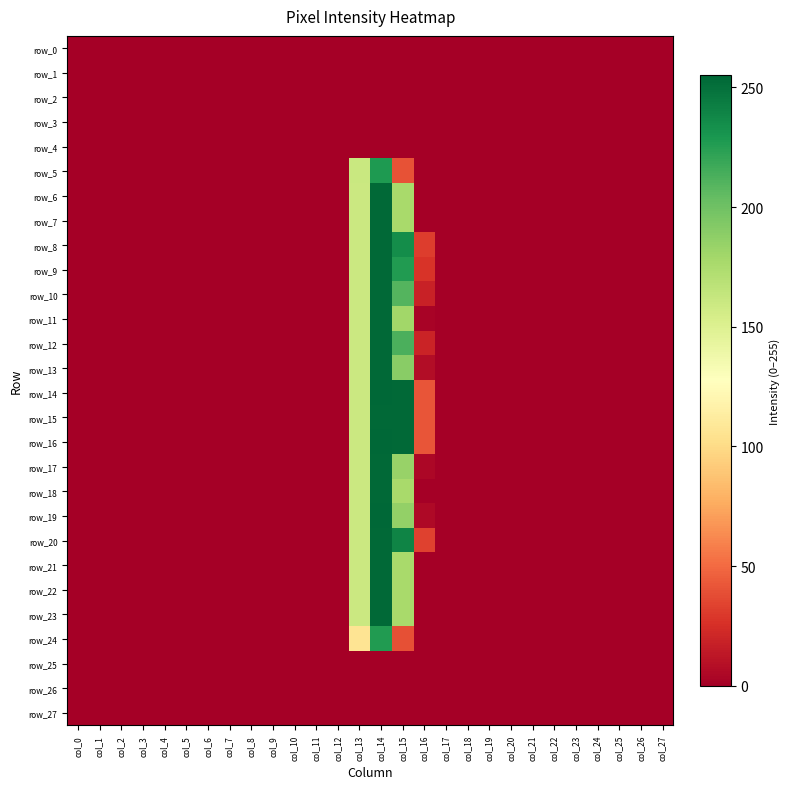

How many categories are shown in the chart?

28